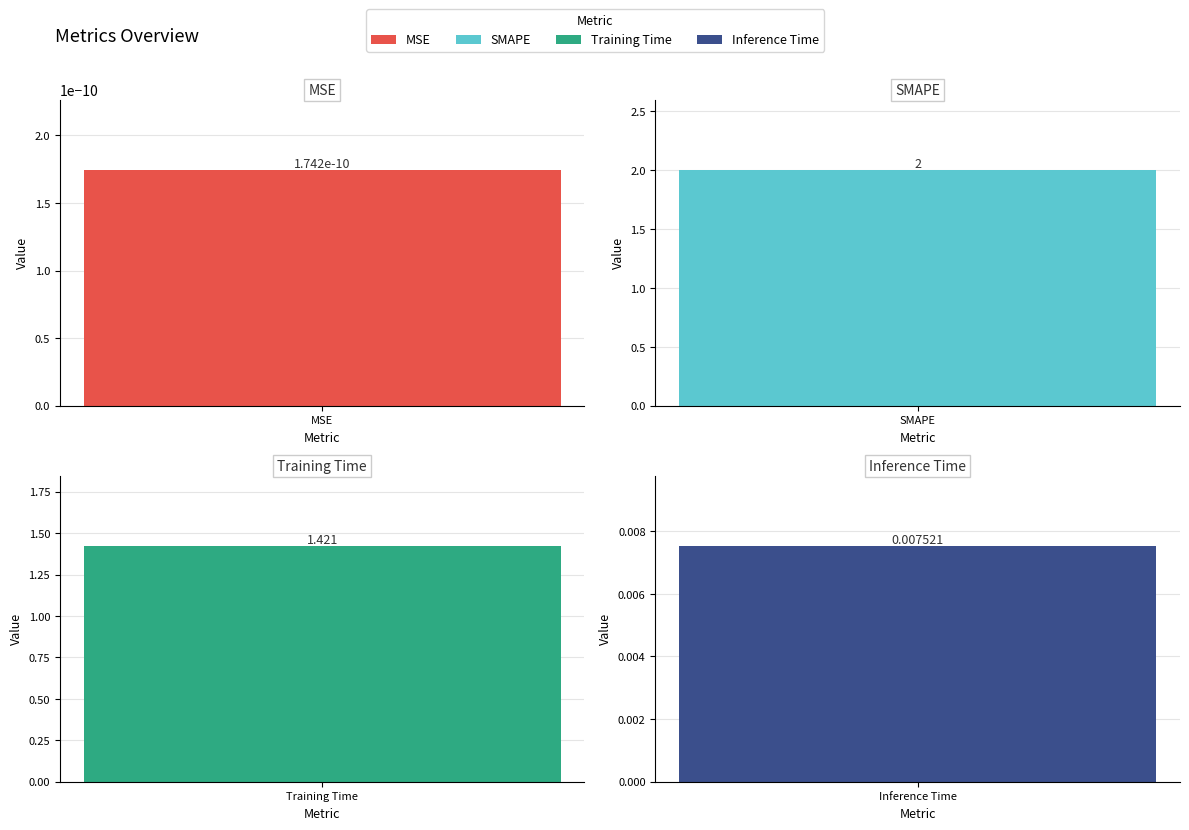

Count the number of categories in the chart.

4